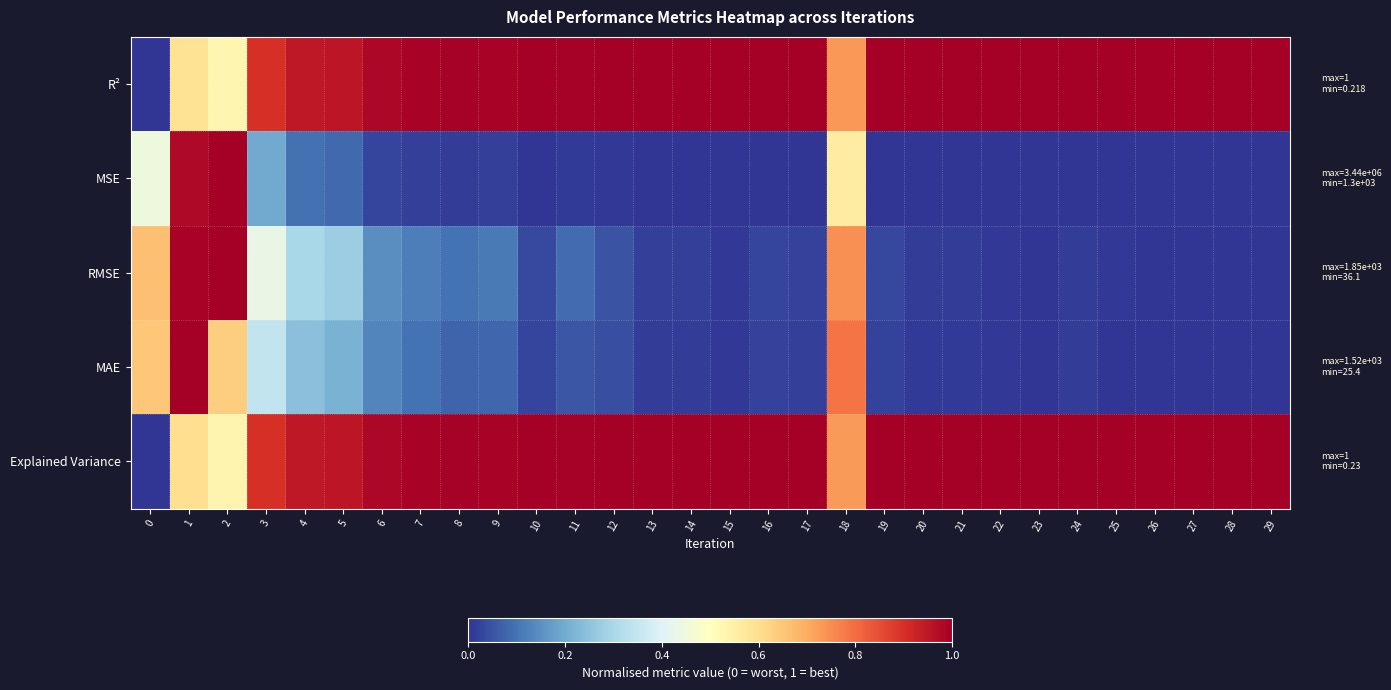

Which series changed the most between 4 and 10?

RMSE